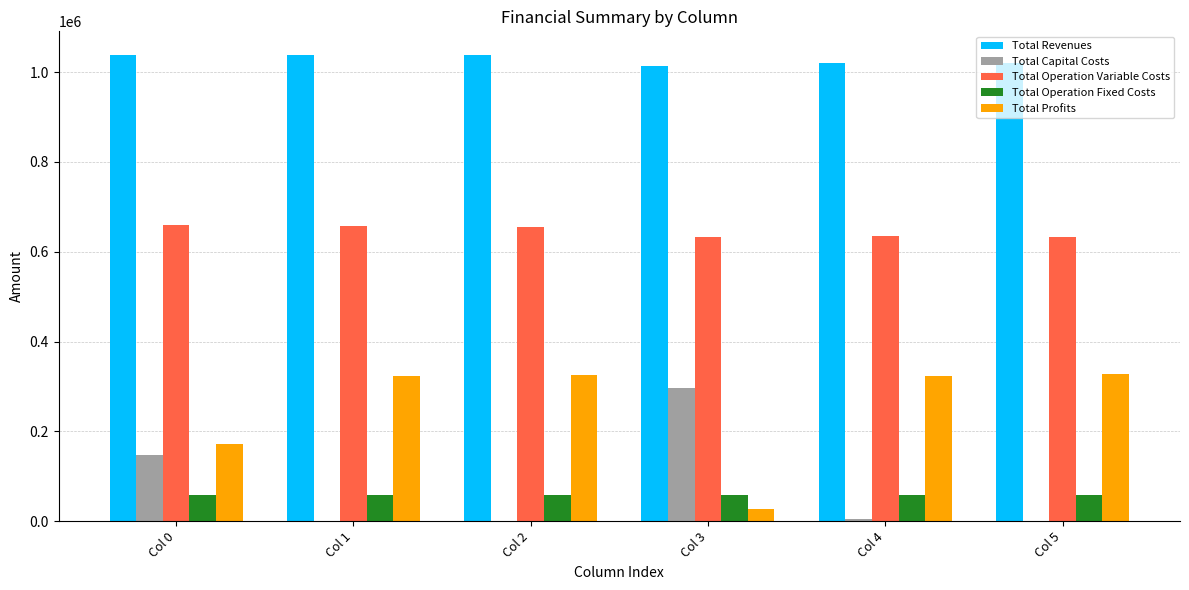

What is the sum of all Total Operation Fixed Costs values?

352557.1